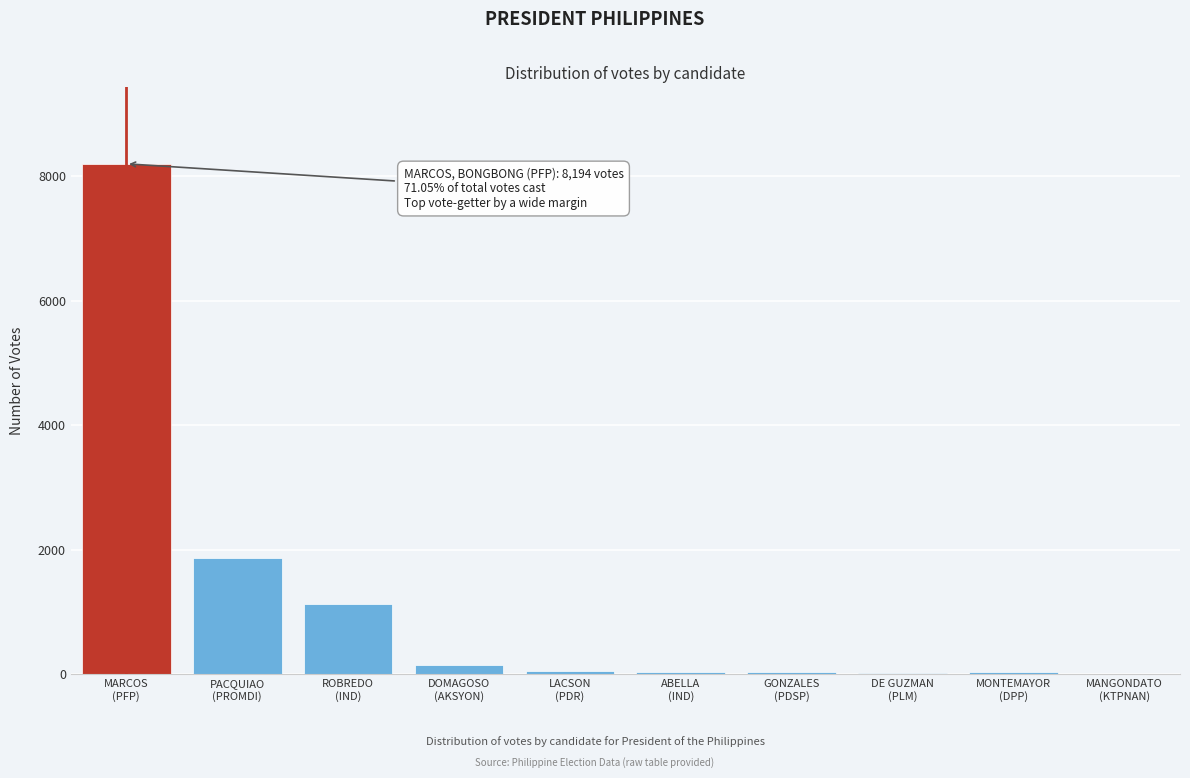

What is the greatest value displayed?

8194